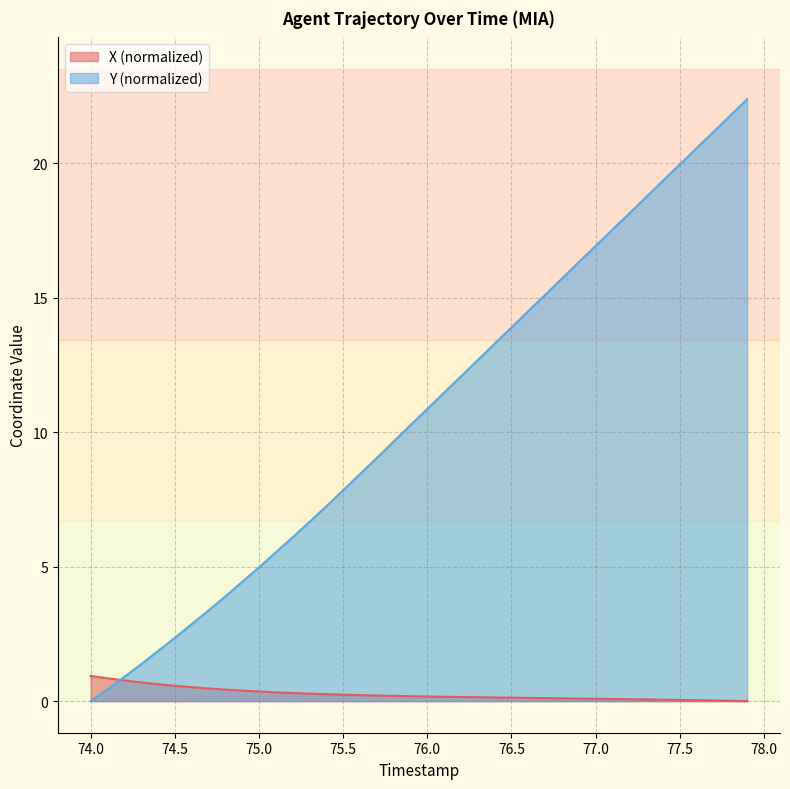

True or false: X has a value of 0.0 at 76.3.

False